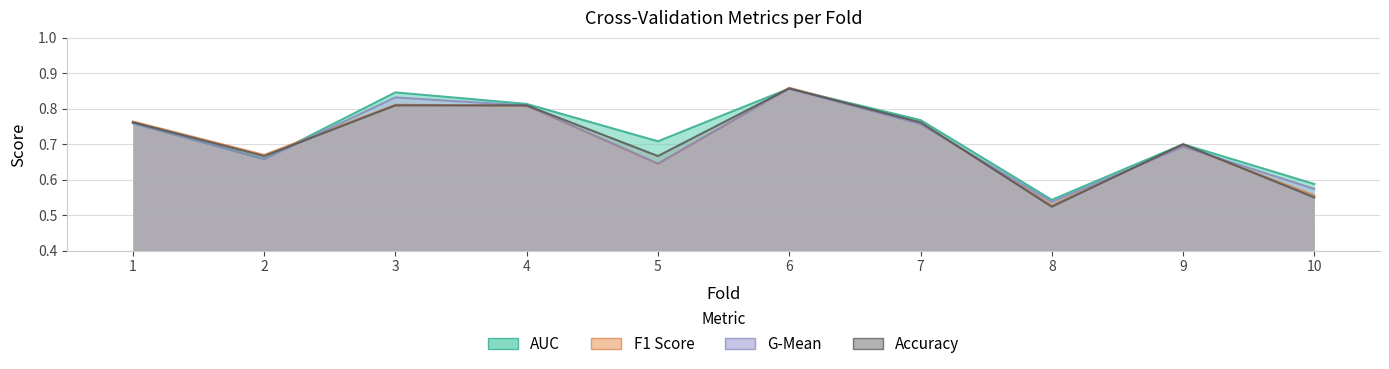

Where is the first local minimum for accuracy?

2